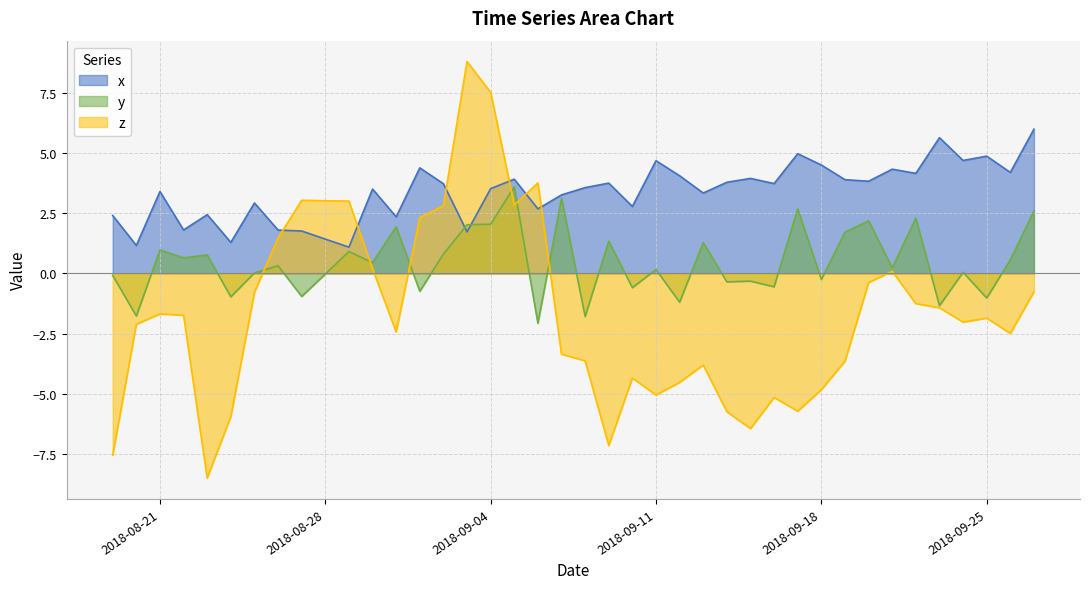

What is the minimum value for x?

1.1